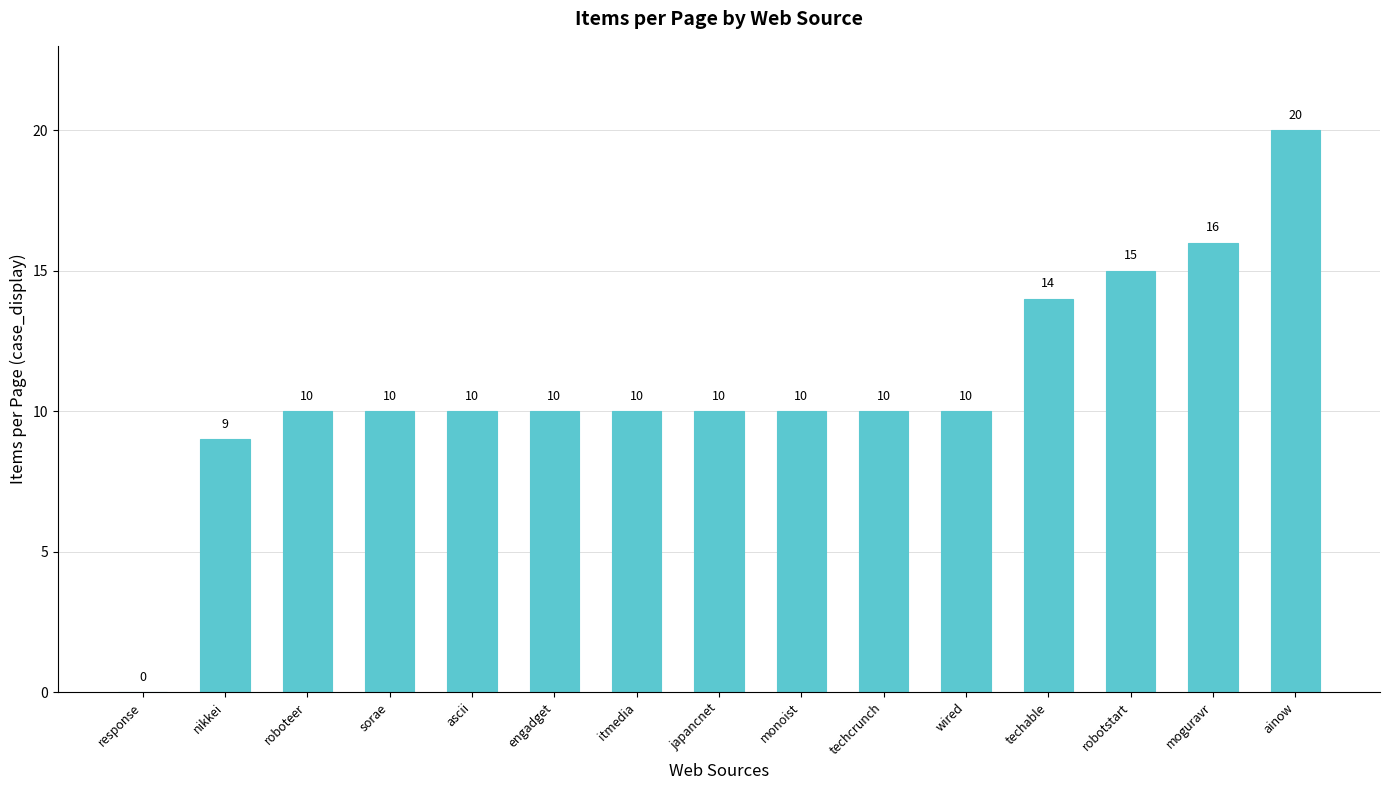

Are the bars horizontal?

No